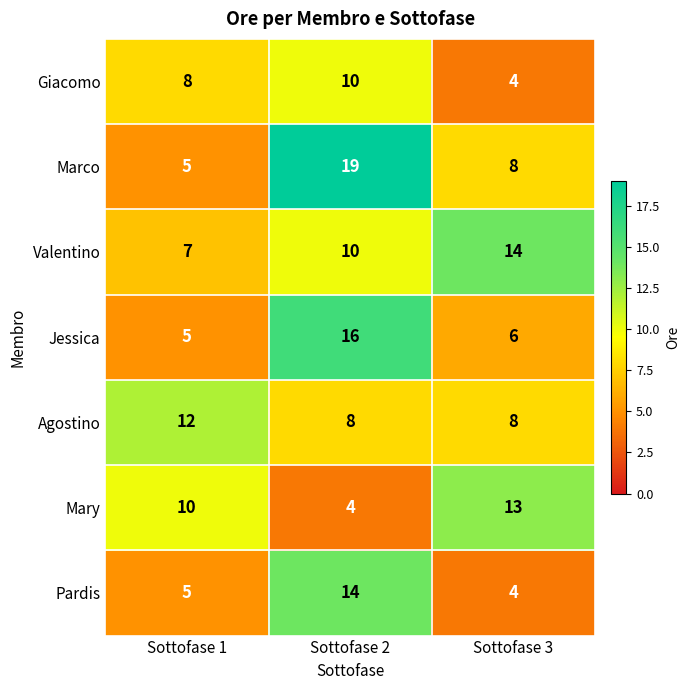

True or false: Mary has a value of 10 at Sottofase 1.

True